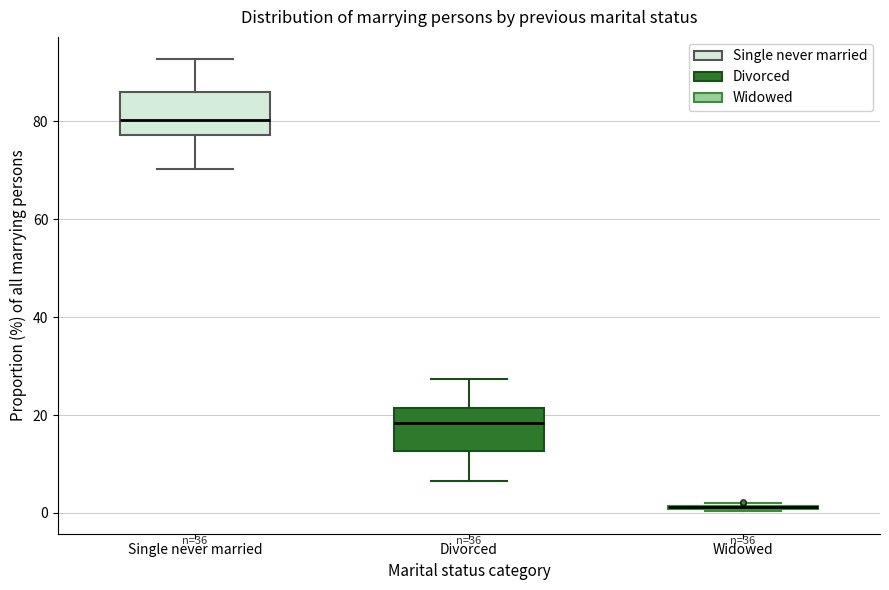

Where does the upper whisker of the box for Divorced end on the y-axis? The values are not printed on the chart, so give them approximately, as read against the axis.

28